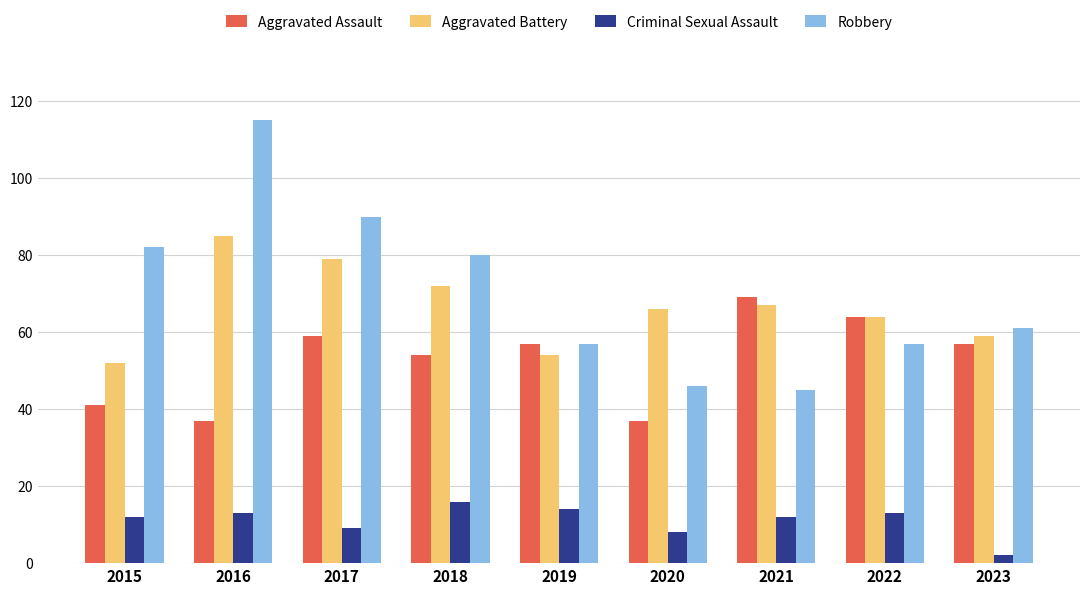

List the series in order of their peak value, highest first.

Robbery, Aggravated Battery, Aggravated Assault, Criminal Sexual Assault